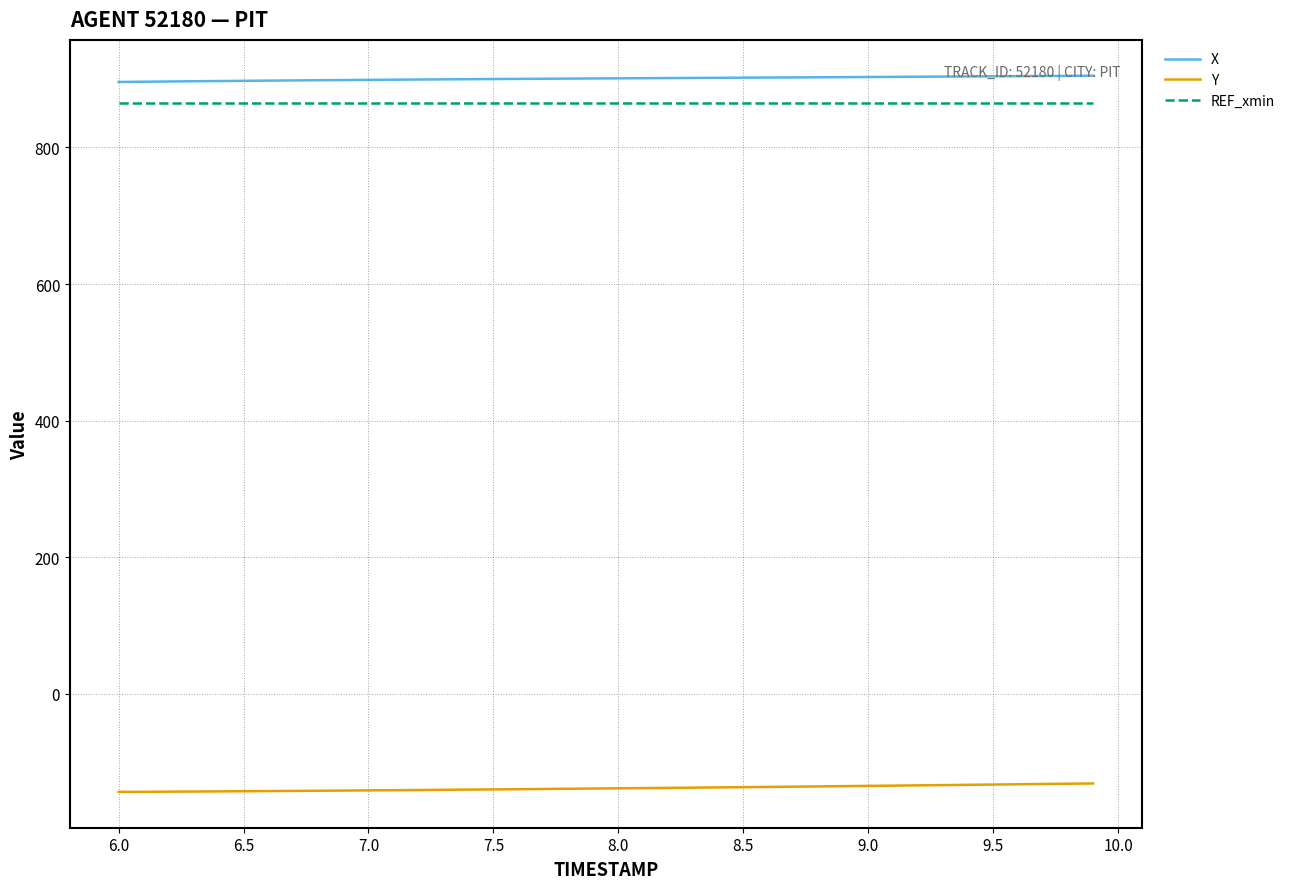

True or false: Y and X intersect in this chart.

False